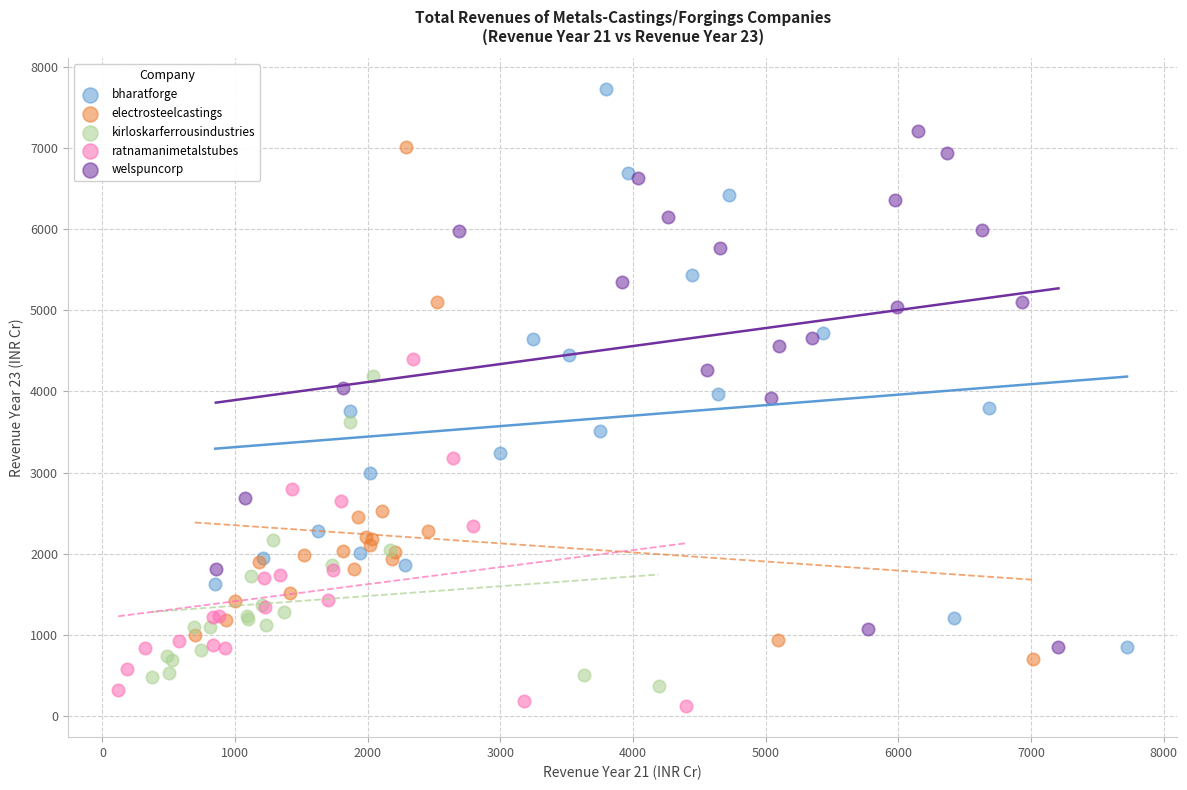

Which series has the largest Y range (max minus min)?

bharatforge